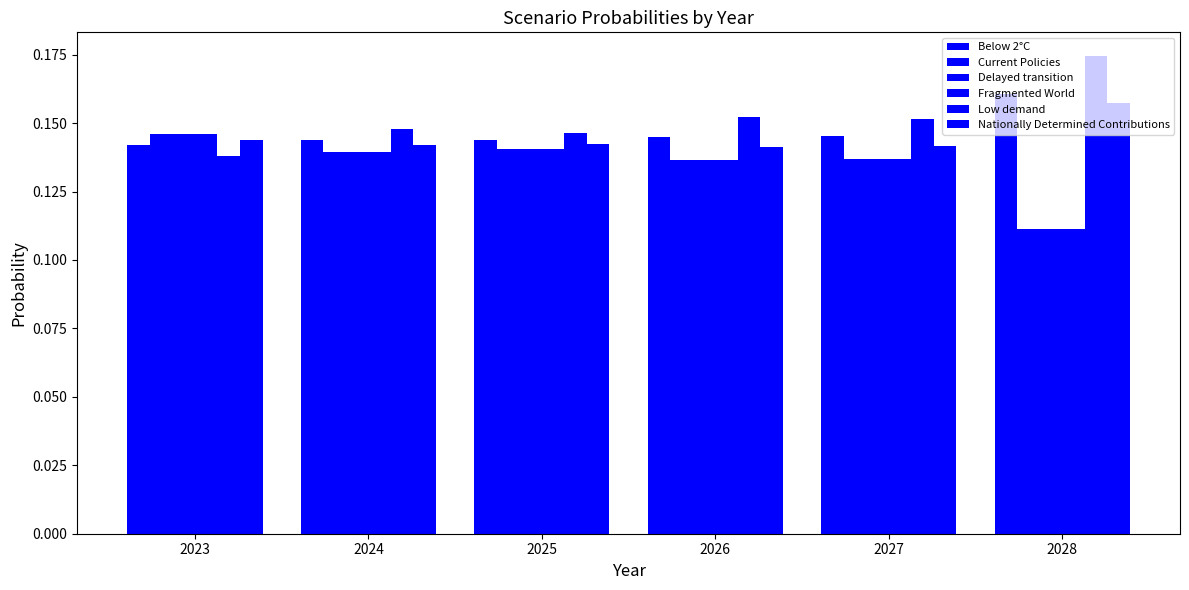

What is the average value of the Fragmented World series?

0.1